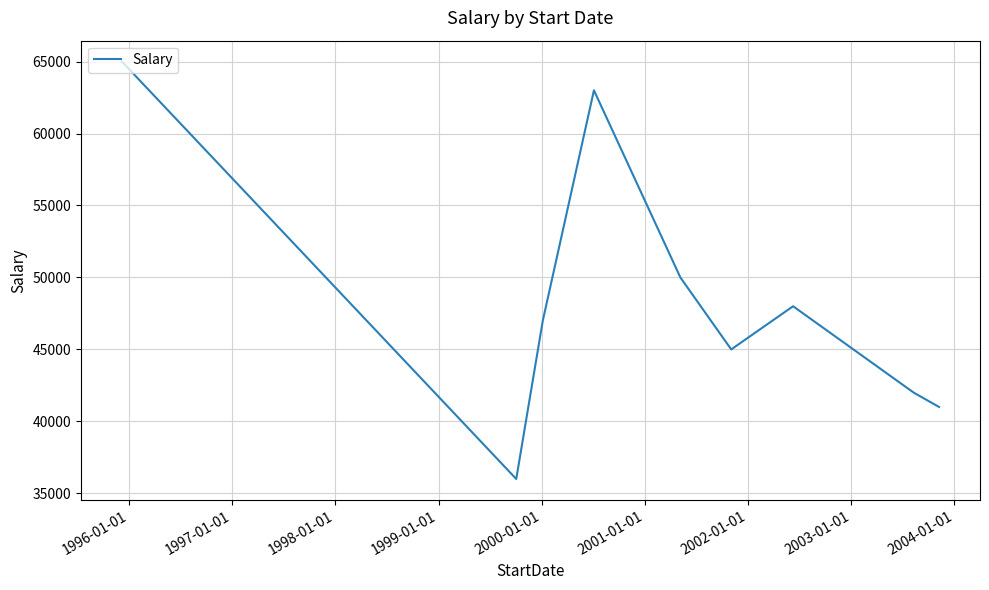

What is the maximum value shown in the chart?

65000